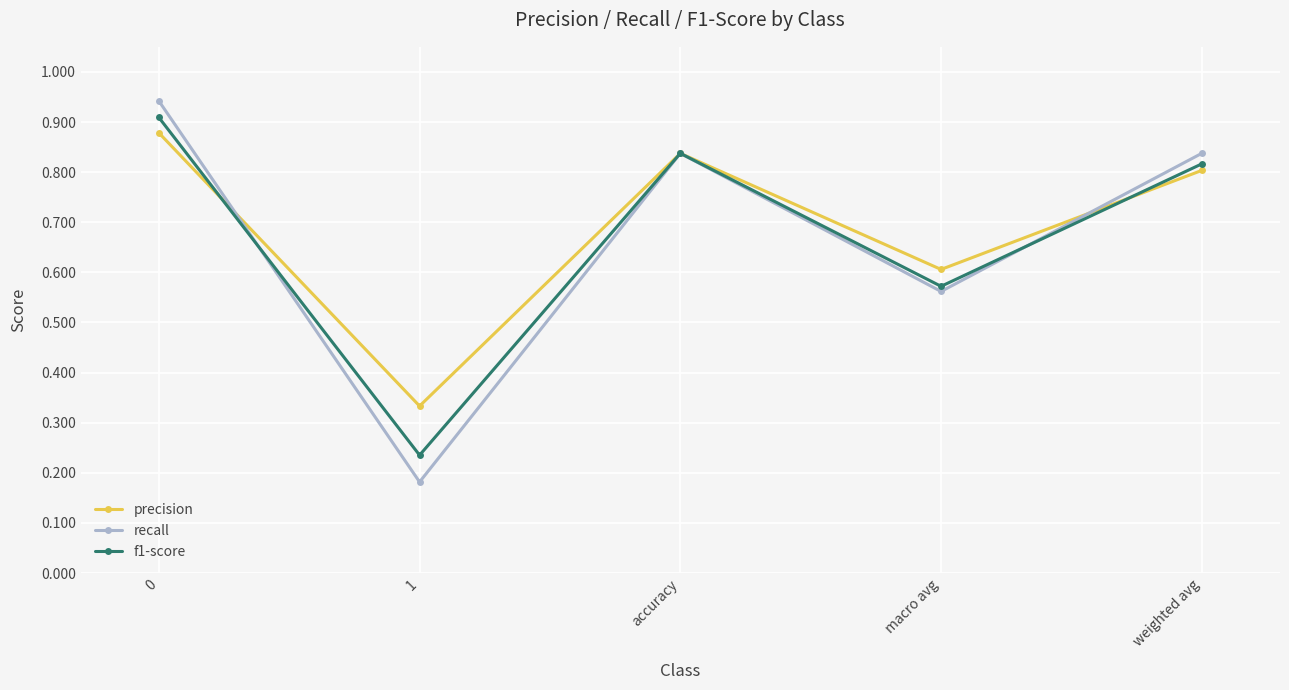

At how many categories does at least one series exceed 0?

5